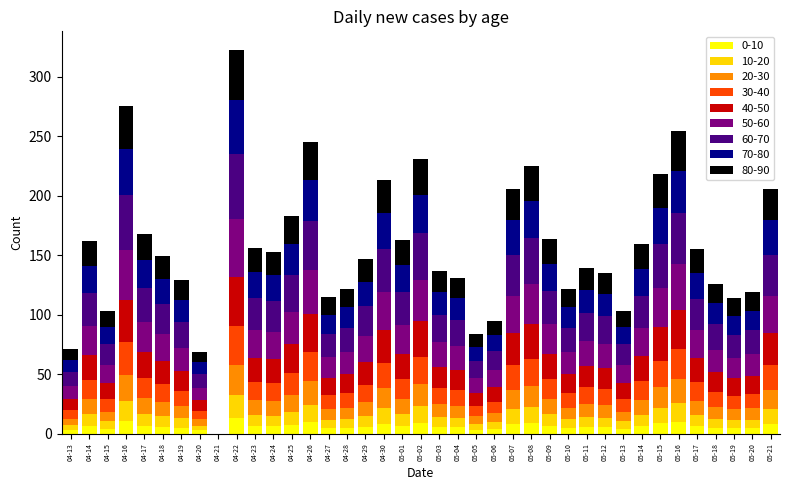

What is the total value across all series at 04-16?

275.0